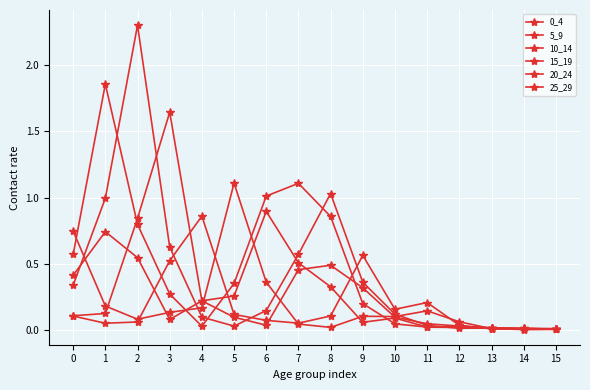

True or false: 10_14 has a value of 0.0 at 4.

False